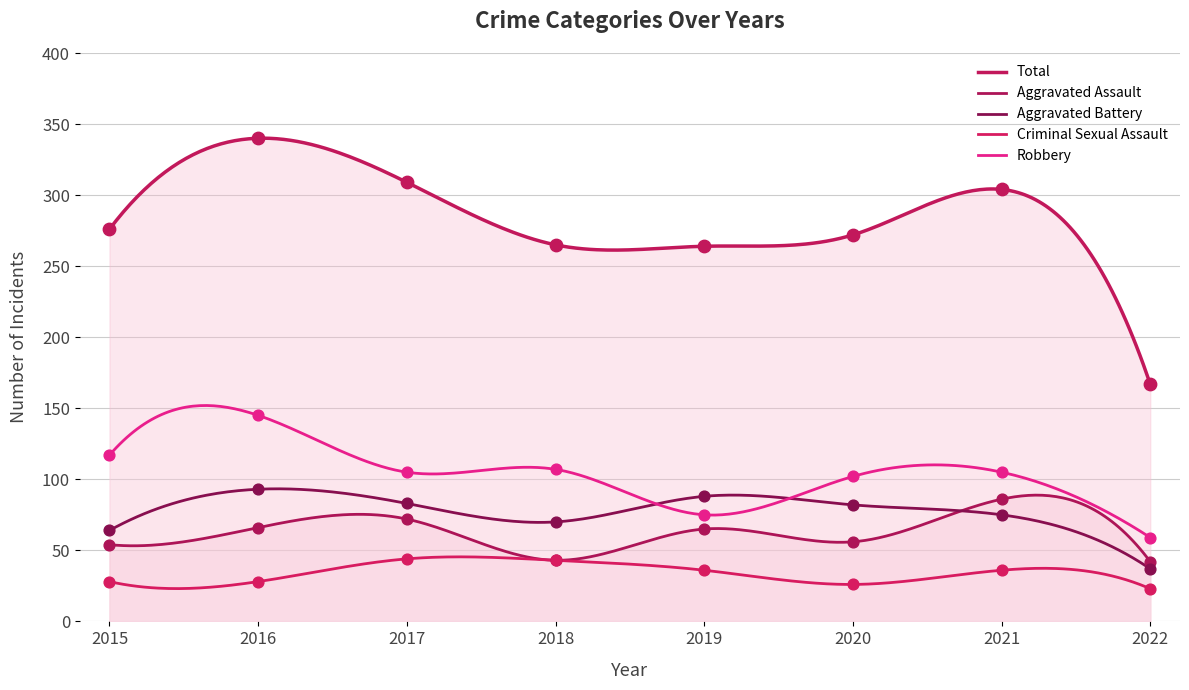

What are all the series names shown in the legend?

Aggravated Assault, Aggravated Battery, Criminal Sexual Assault, Robbery, Total